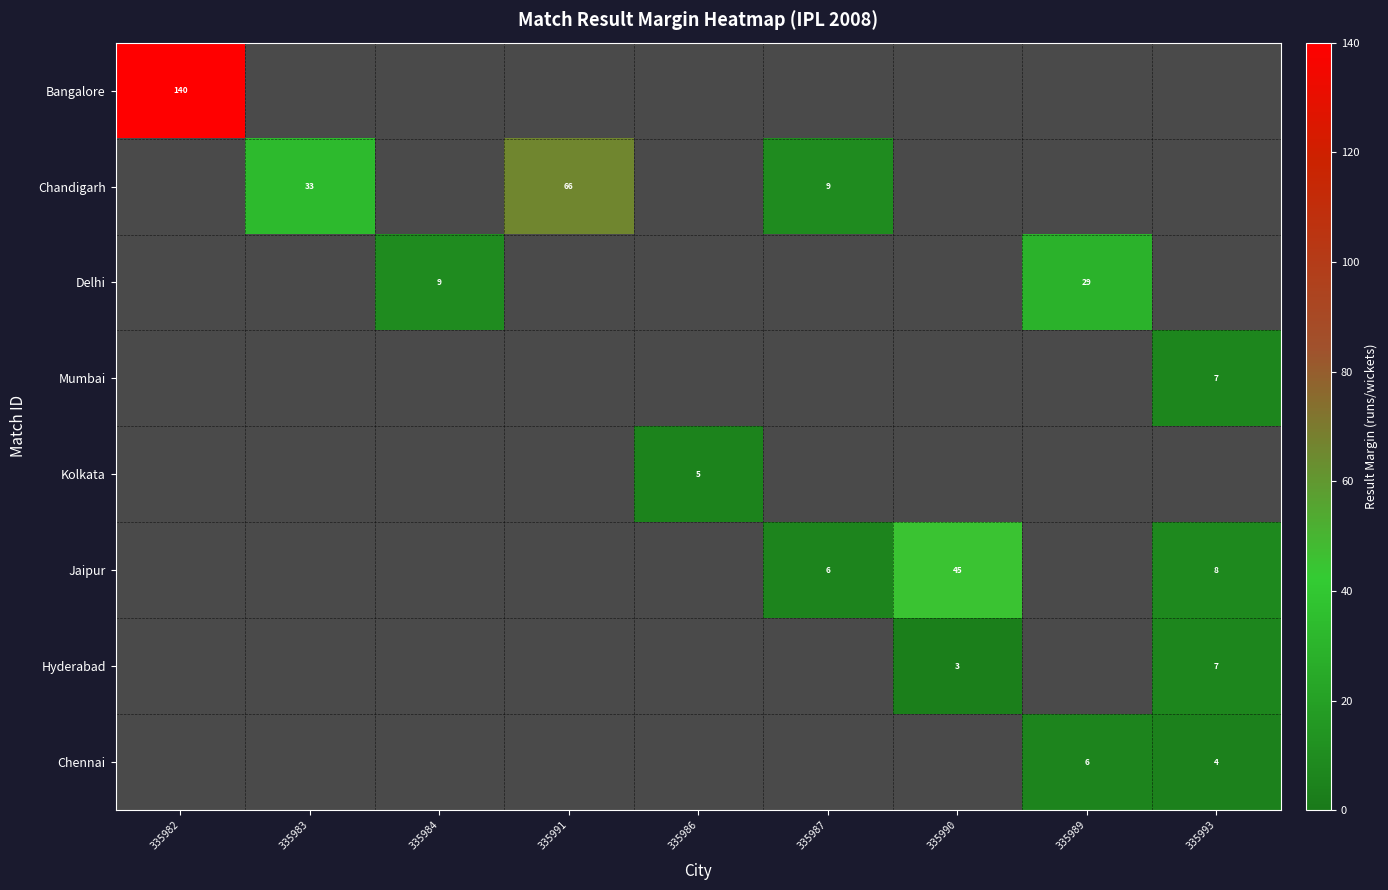

Count the number of data series in this chart.

8